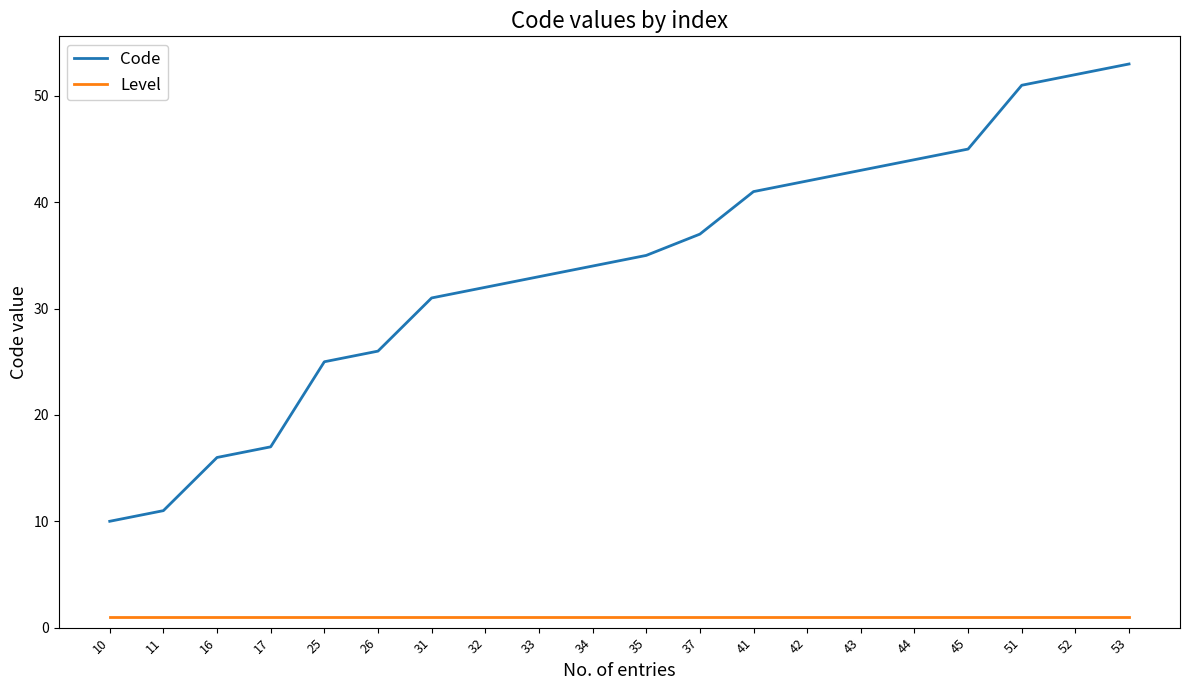

What is the difference between the maximum and second lowest values in the Code series?

42